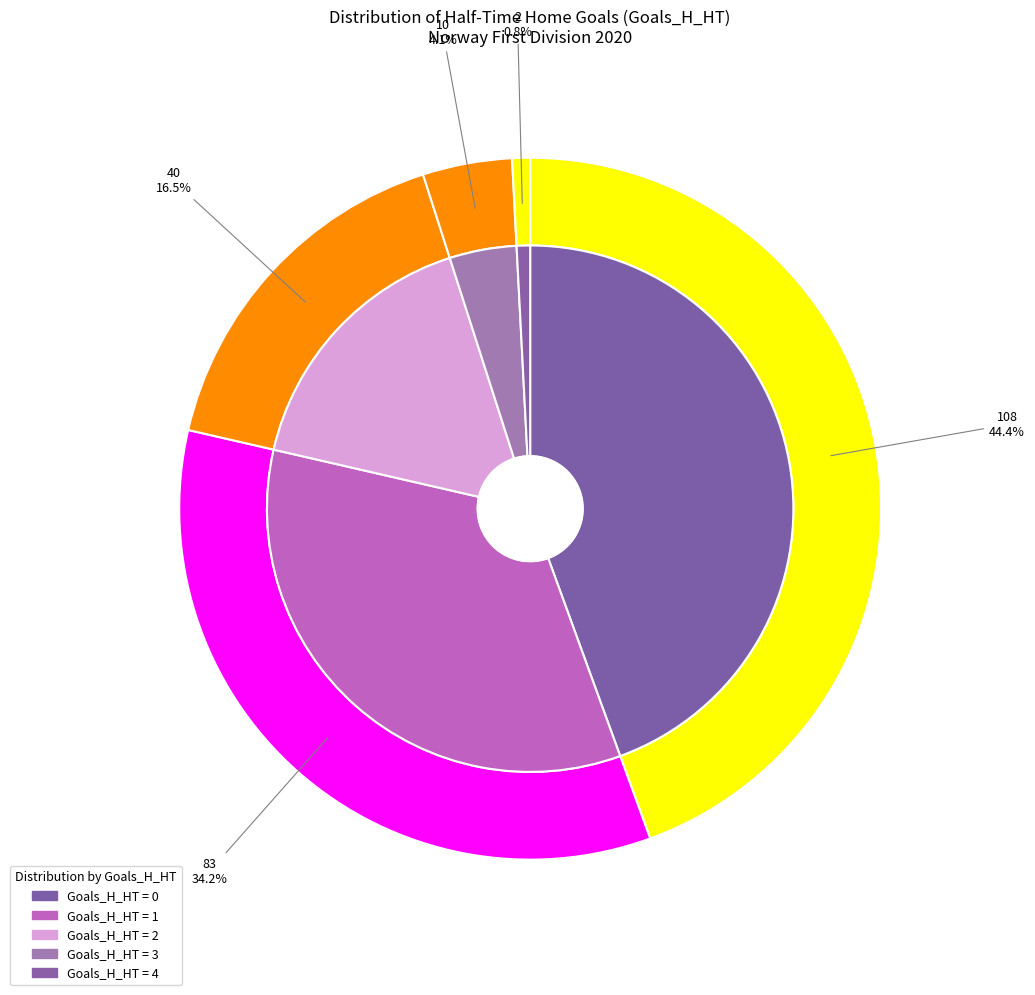

What percentage is the 1 slice, to the nearest percent?

34%